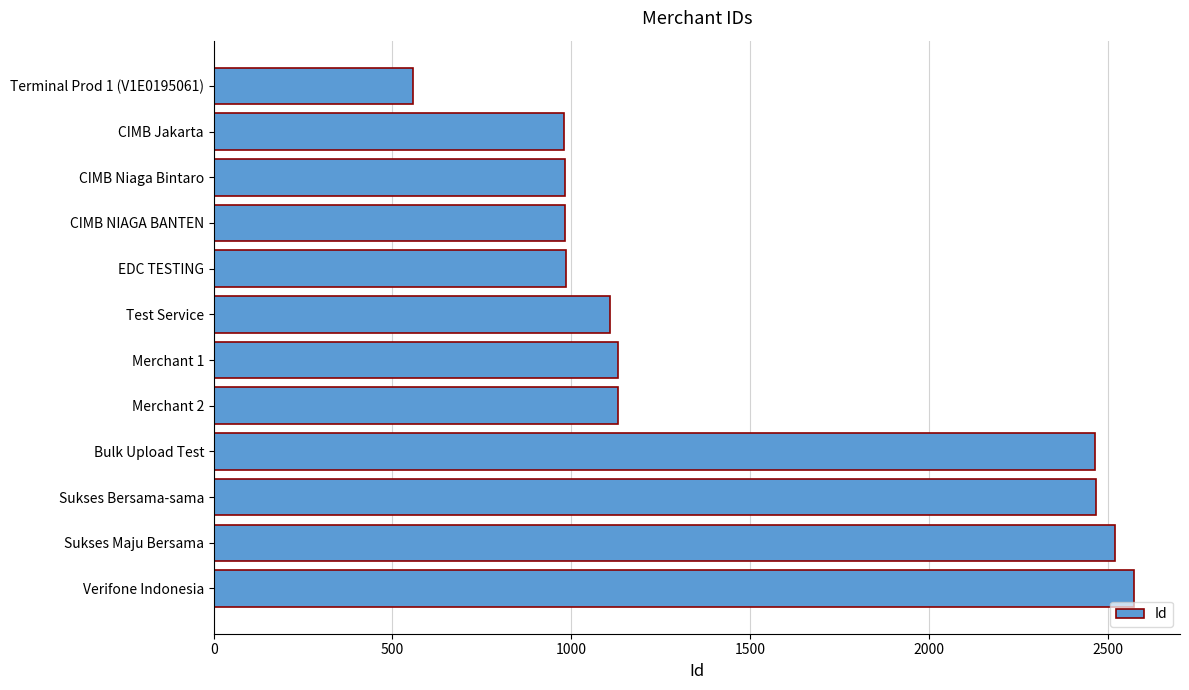

What is the label of the 10th bar from the bottom?

CIMB Niaga Bintaro